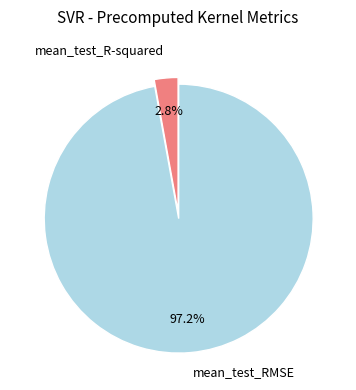

Is there any slice that represents more than half of the pie?

Yes